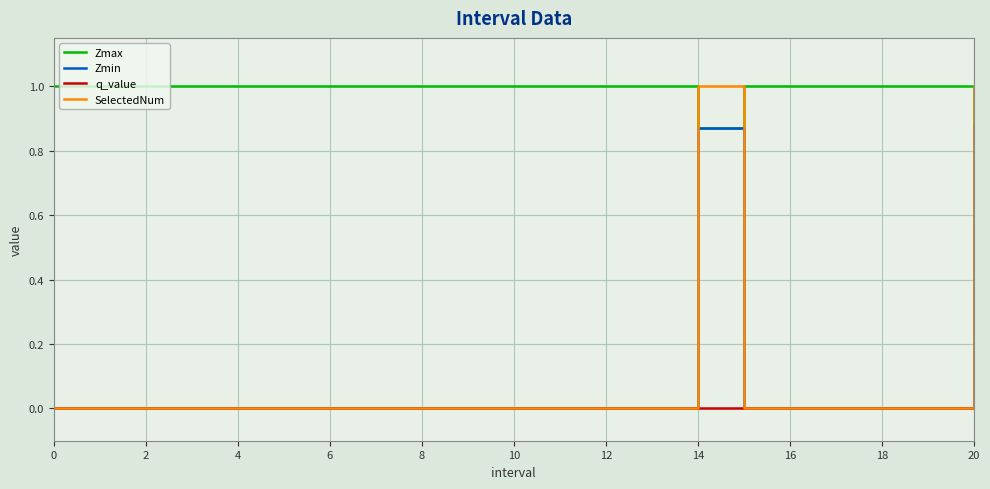

Which series has the largest total across all categories?

Zmax